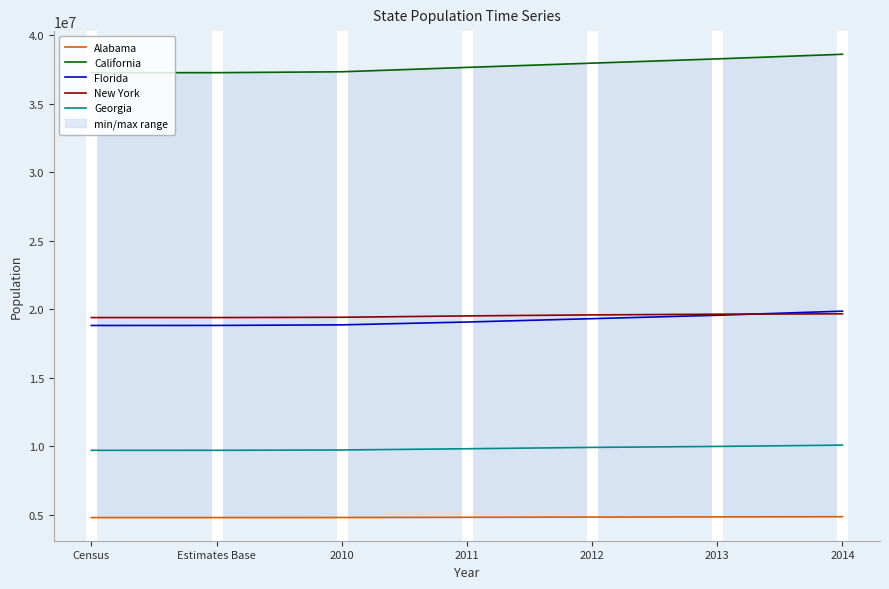

True or false: Georgia and California cross at least once.

False